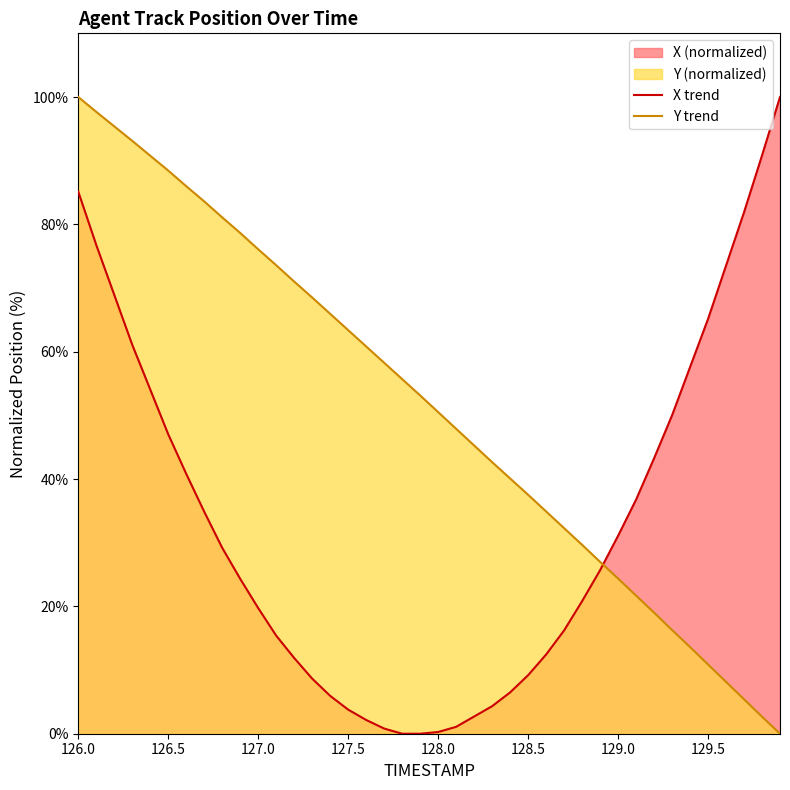

The Y series shows 73.6 at 127.1. True or false?

True